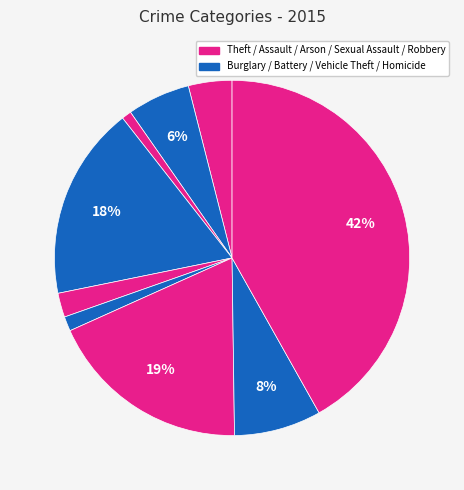

How many slices are in this pie chart?

9